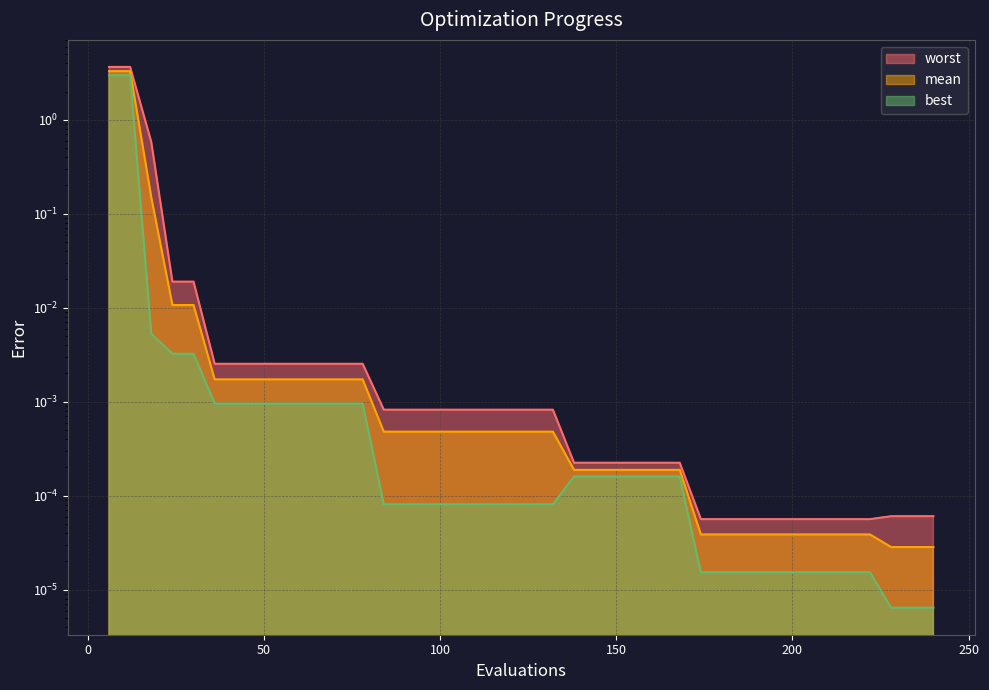

Reading right to left, extract all data points from this chart.

mean: 0.0	0.0	0.0	0.0	0.0	0.0	0.0	0.0	0.0	0.0	0.0	0.0	0.0	0.0	0.0	0.0	0.0	0.0	0.0	0.0	0.0	0.0	0.0	0.0	0.0	0.0	0.0	0.0	0.0	0.0	0.0	0.0	0.0	0.0	0.0	0.0	0.0	0.1	3.3	3.3
best: 0.0	0.0	0.0	0.0	0.0	0.0	0.0	0.0	0.0	0.0	0.0	0.0	0.0	0.0	0.0	0.0	0.0	0.0	0.0	0.0	0.0	0.0	0.0	0.0	0.0	0.0	0.0	0.0	0.0	0.0	0.0	0.0	0.0	0.0	0.0	0.0	0.0	0.0	3.0	3.0
worst: 0.0	0.0	0.0	0.0	0.0	0.0	0.0	0.0	0.0	0.0	0.0	0.0	0.0	0.0	0.0	0.0	0.0	0.0	0.0	0.0	0.0	0.0	0.0	0.0	0.0	0.0	0.0	0.0	0.0	0.0	0.0	0.0	0.0	0.0	0.0	0.0	0.0	0.6	3.7	3.7